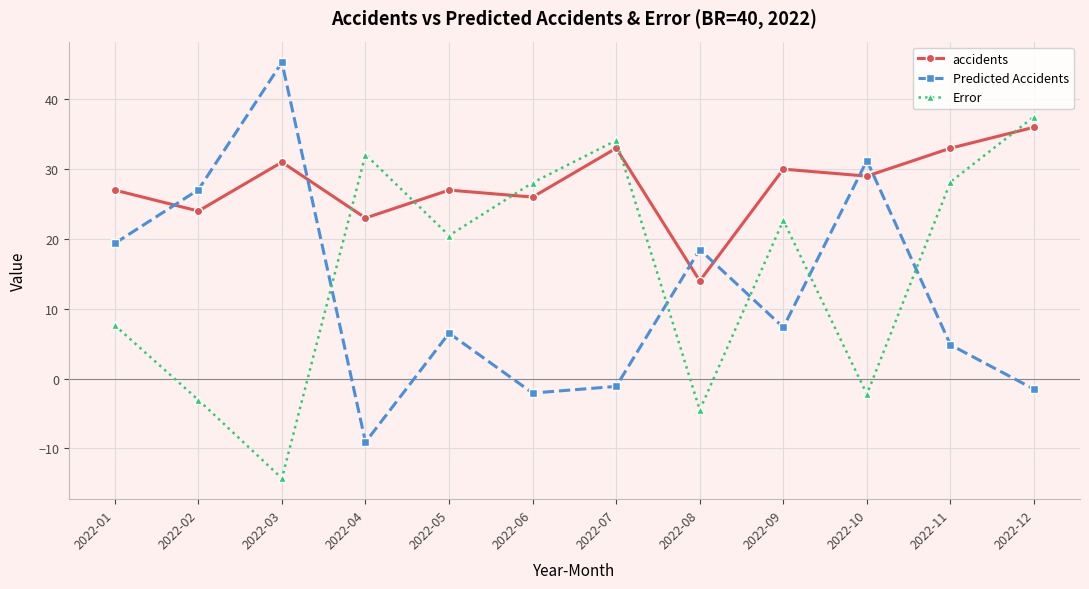

The Error series shows 22.7 at 2022-09. True or false?

True